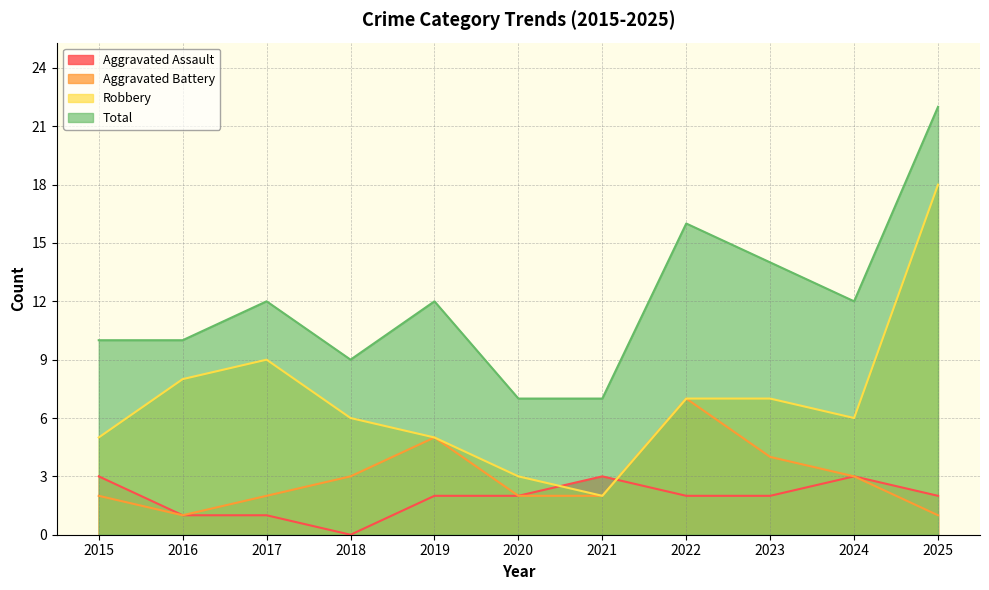

How many data points in Aggravated Battery are above 2?

5